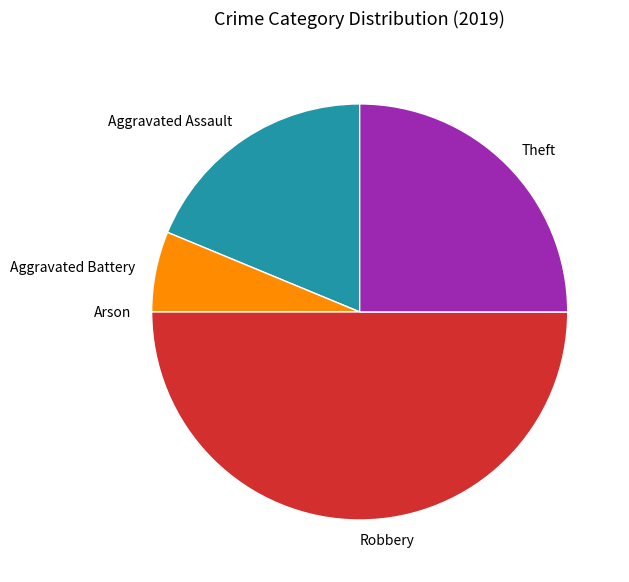

Is the sum of Theft and Robbery greater than half?

Yes